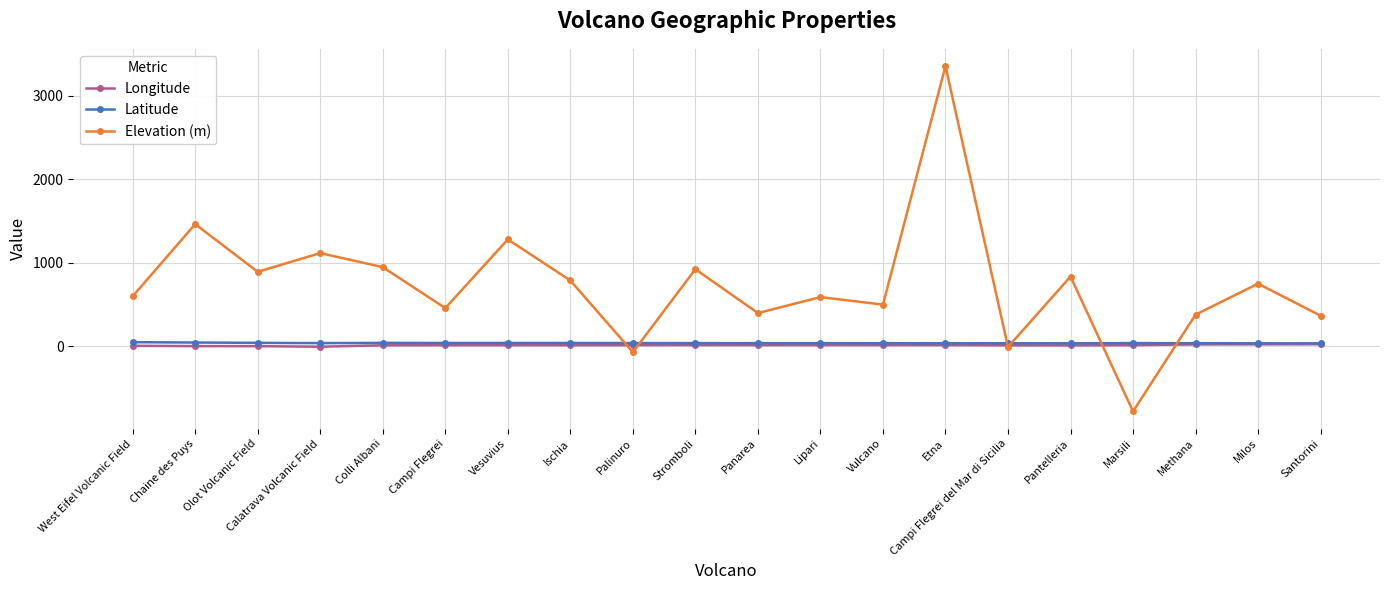

What is the label of the 7th point from the left?

Vesuvius